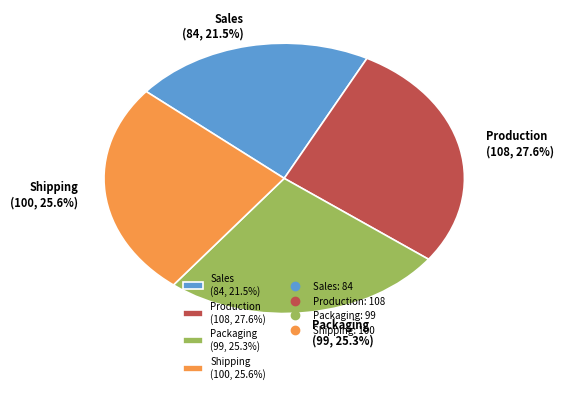

To the nearest percent, what is the difference between the Production and Shipping slice percentages?

2%